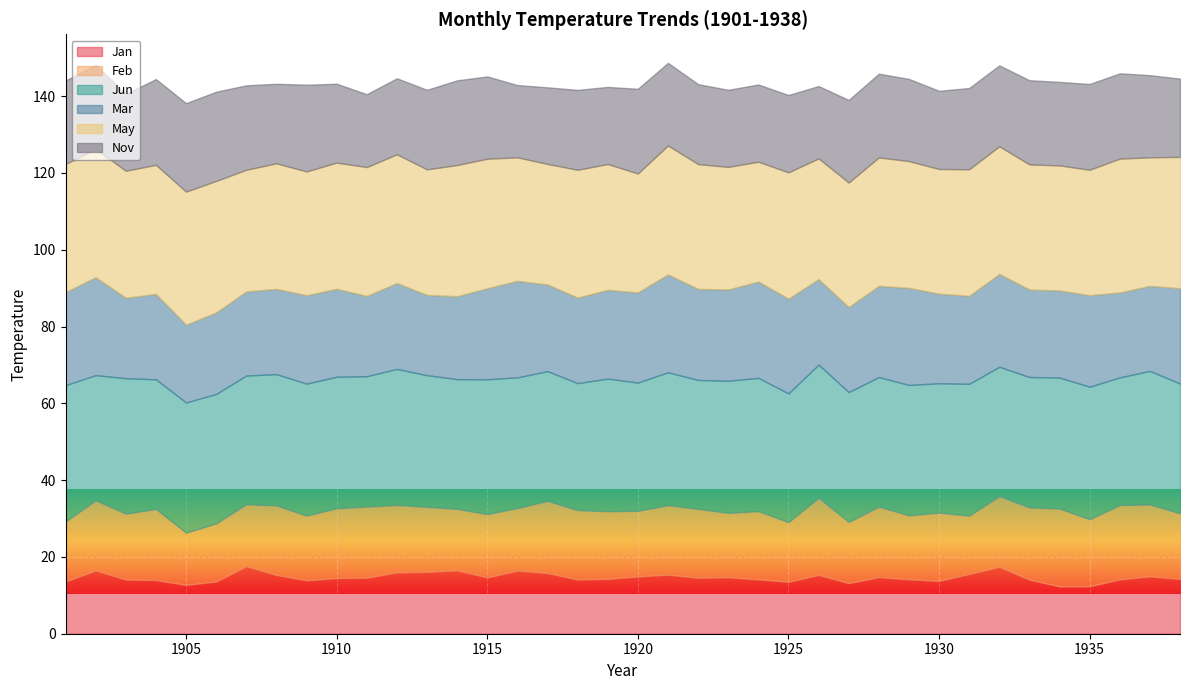

True or false: Feb has a value of 16.5 at 1915.

True